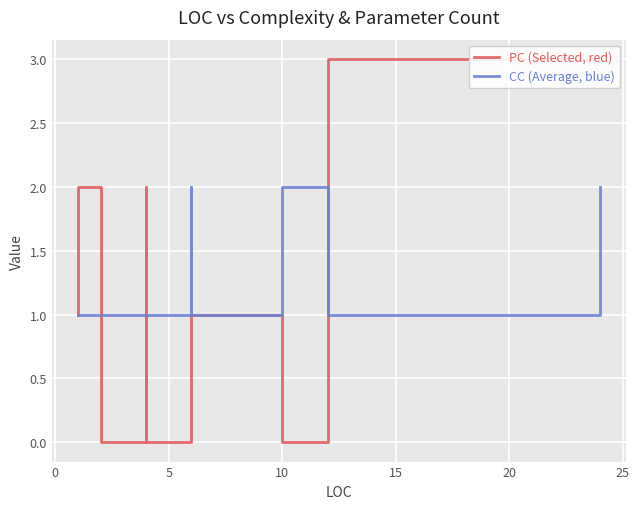

How many lines are shown in the chart?

2